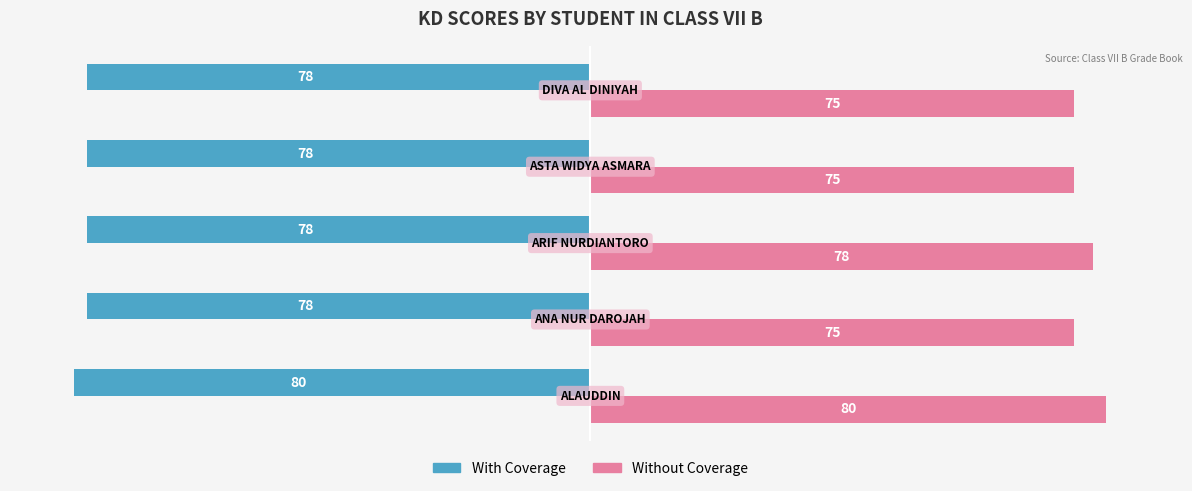

How many data points does each series have?

5